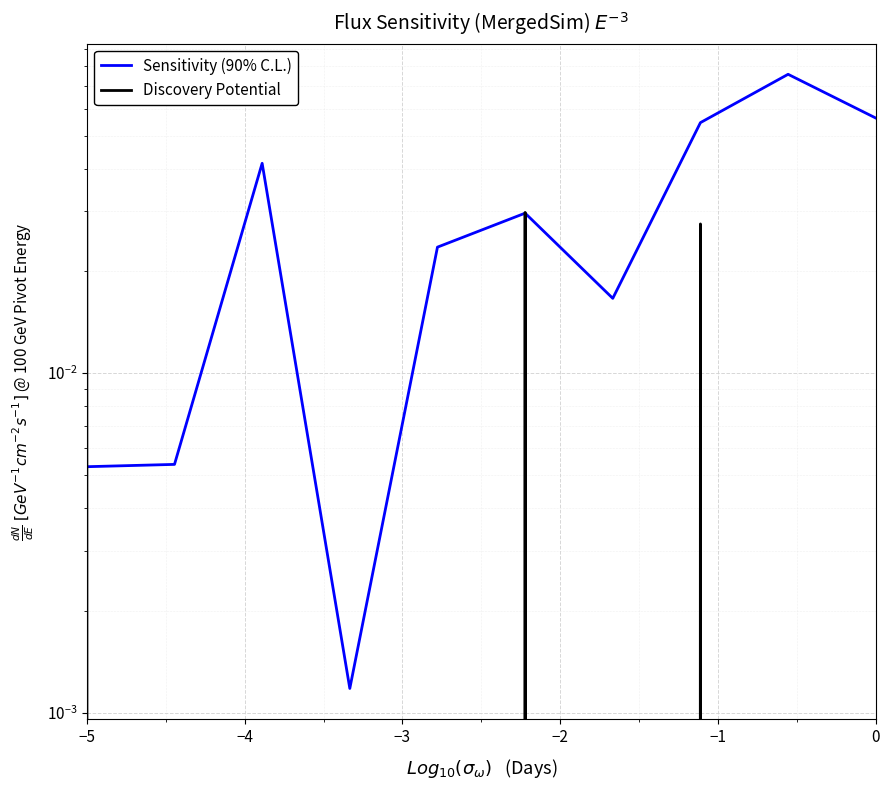

Reading left to right, list all the values displayed in this chart.

Sensitivity (90% C.L.): 0.0	0.0	0.0	0.0	0.0	0.0	0.0	0.1	0.1	0.1
Discovery Potential: 0.0	0.0	0.0	0.0	0.0	0.0	0.0	0.0	0.0	0.0